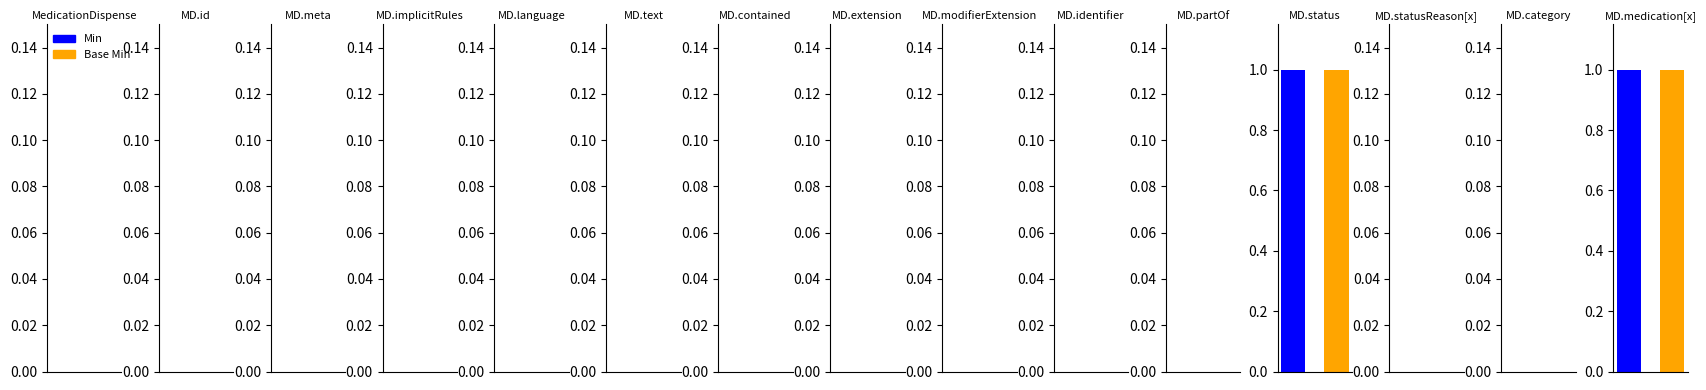

Which series has the largest total across all categories?

Min